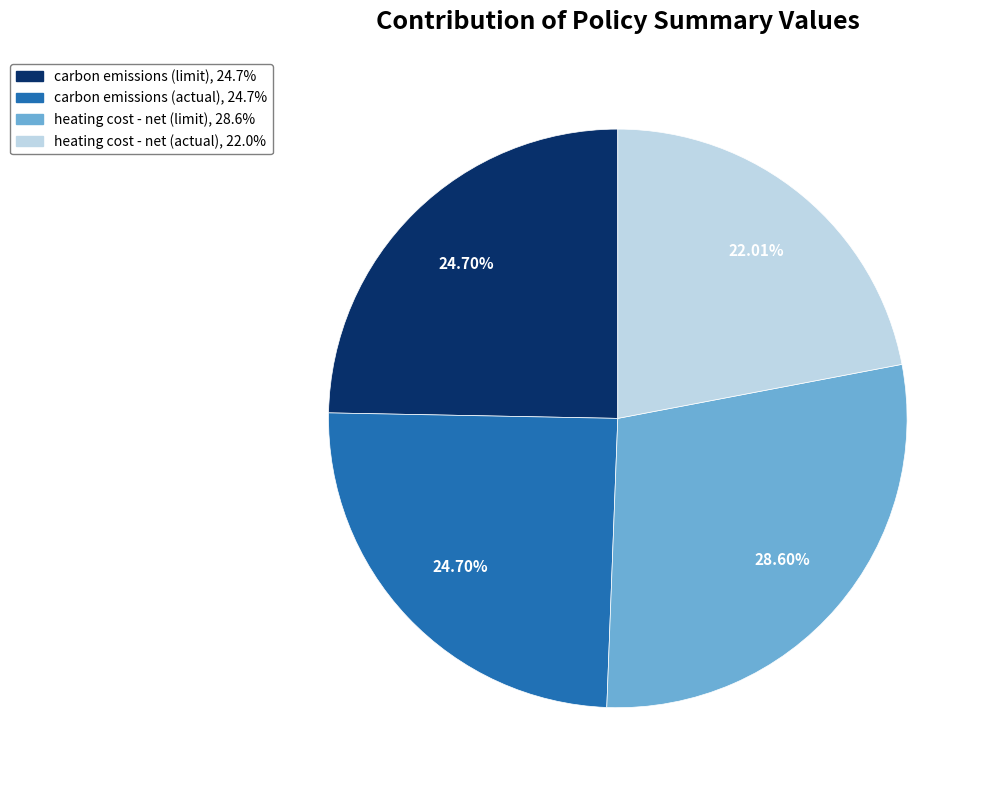

How many segments does this pie chart have?

4